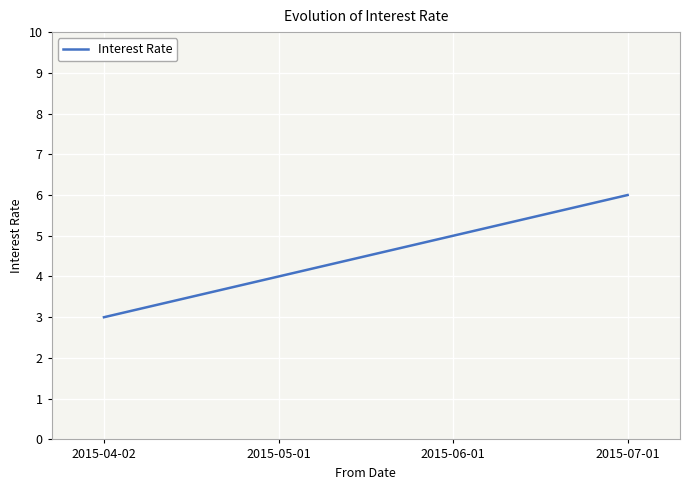

True or false: there are more than 1 points higher than both neighbors.

False